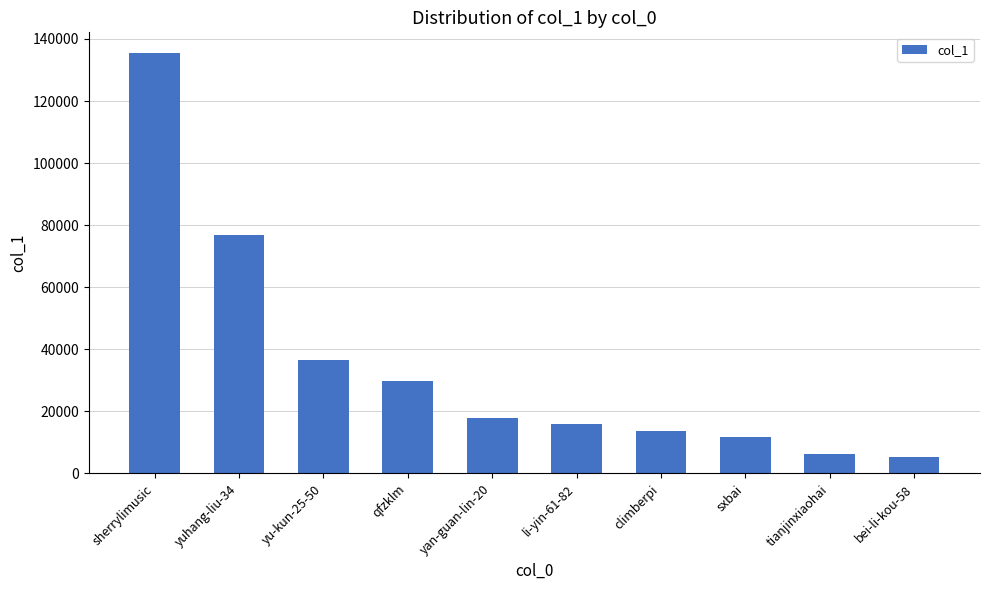

How many bars are there in total?

10